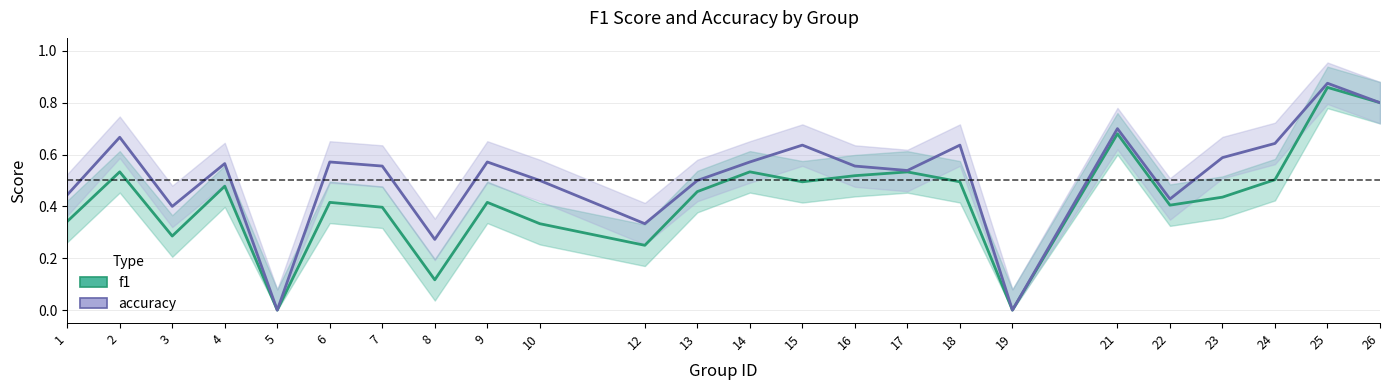

True or false: accuracy and f1 cross at least once.

False